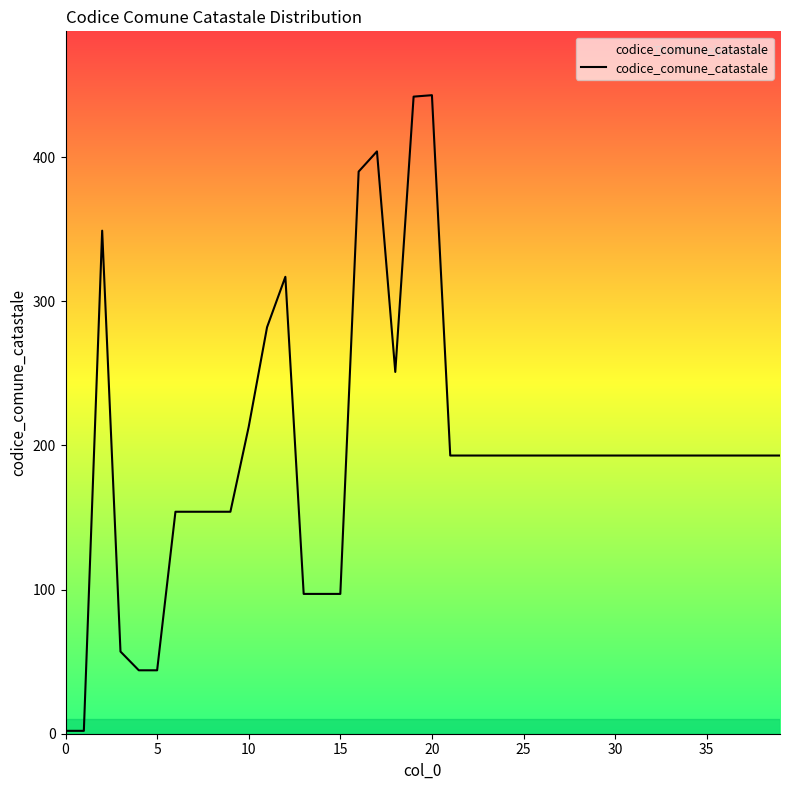

What is the greatest value displayed?

443